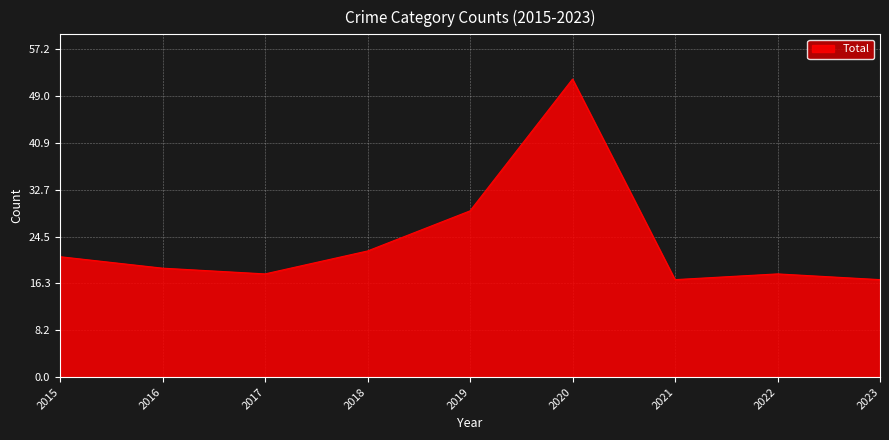

What is the difference between the values at 2016 and 2019?

10